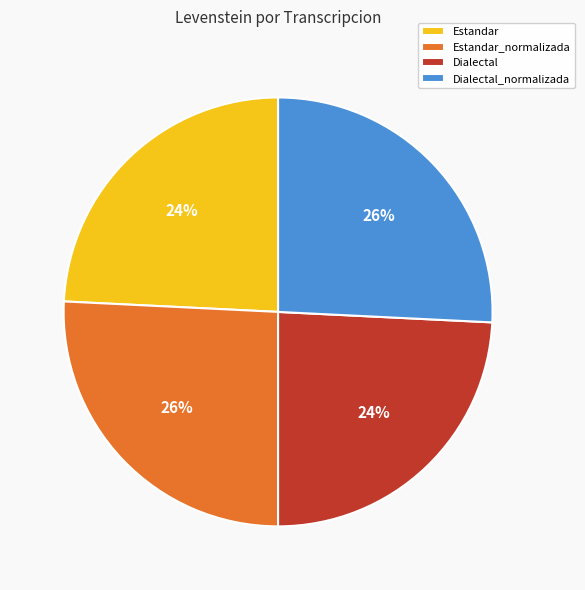

Count the number of slices in the pie.

4